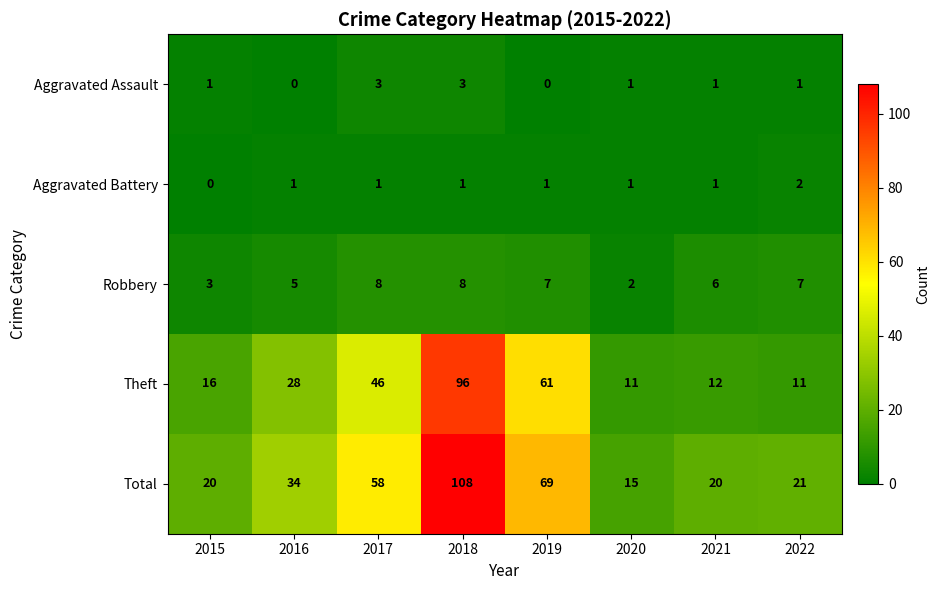

Is it true that Aggravated Battery equals -1 at 2015?

False